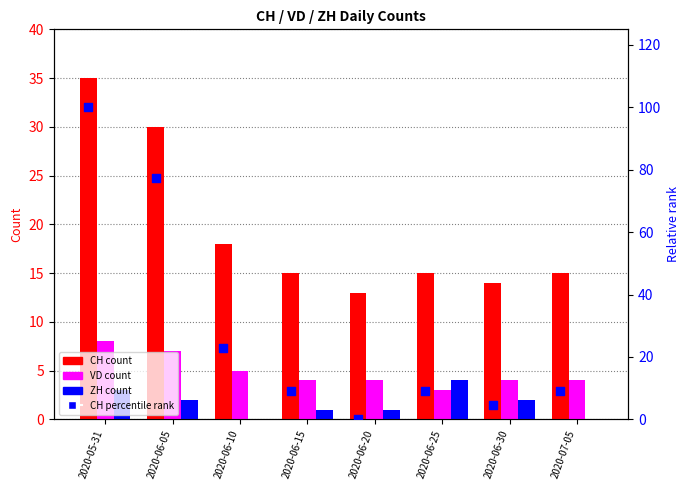

Is the value of CH (count) at 2020-06-25 greater than the value of CH percentile at 2020-07-05?

Yes